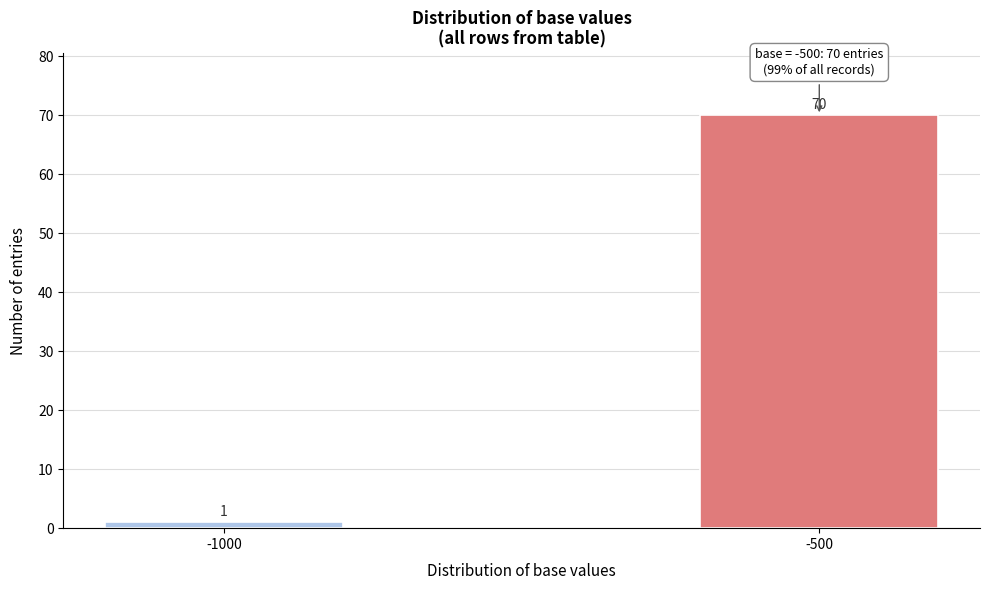

Reading left to right, transcribe all the data shown in this chart.

1	70